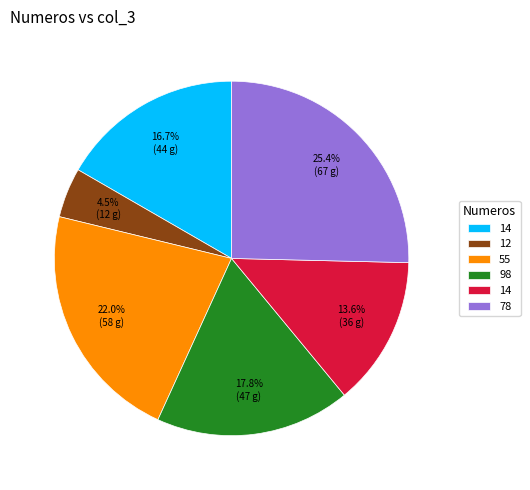

Is there a majority slice in this chart?

No